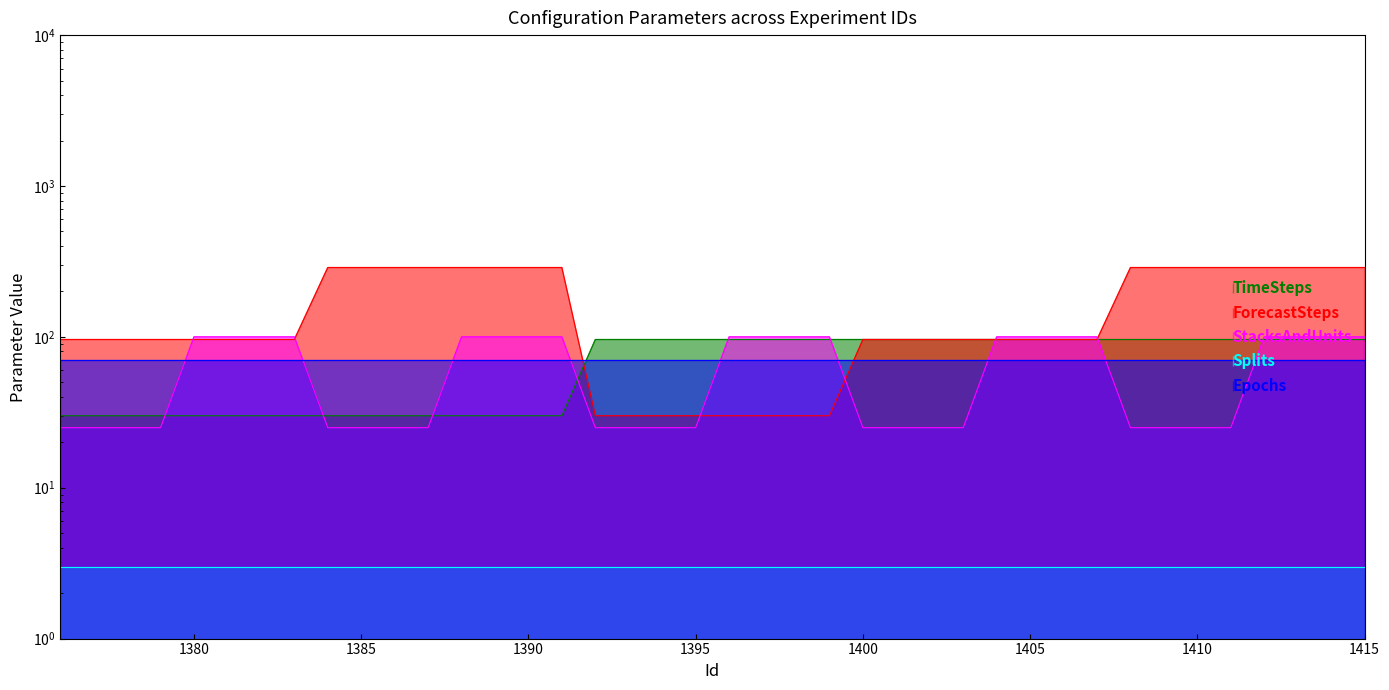

At which label is ForecastSteps closest to 159?

1376